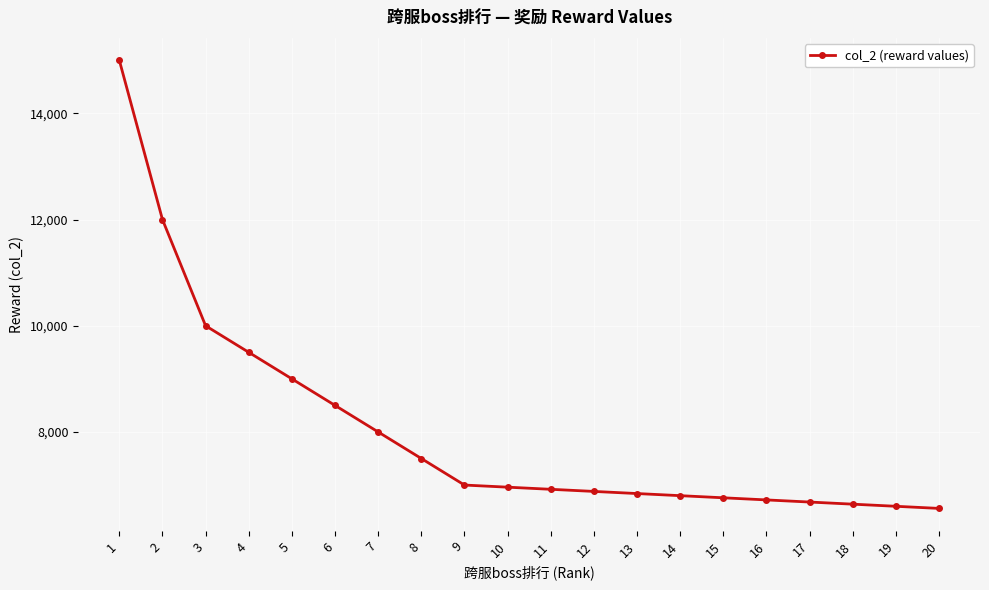

What is the greatest value displayed?

15000